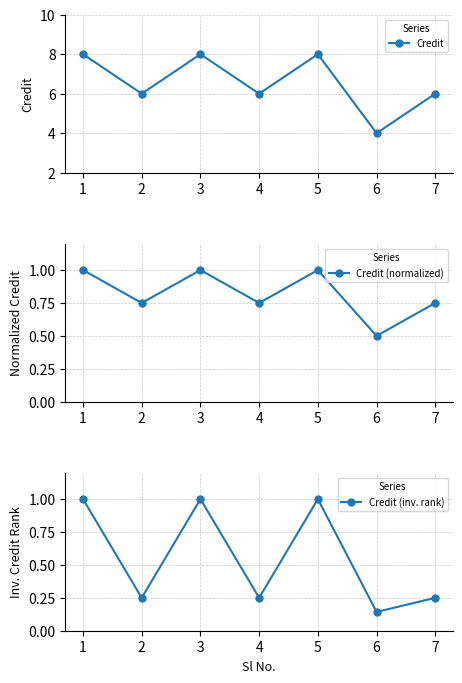

Which category has the lowest value in the Credit (inv. rank) series?

6